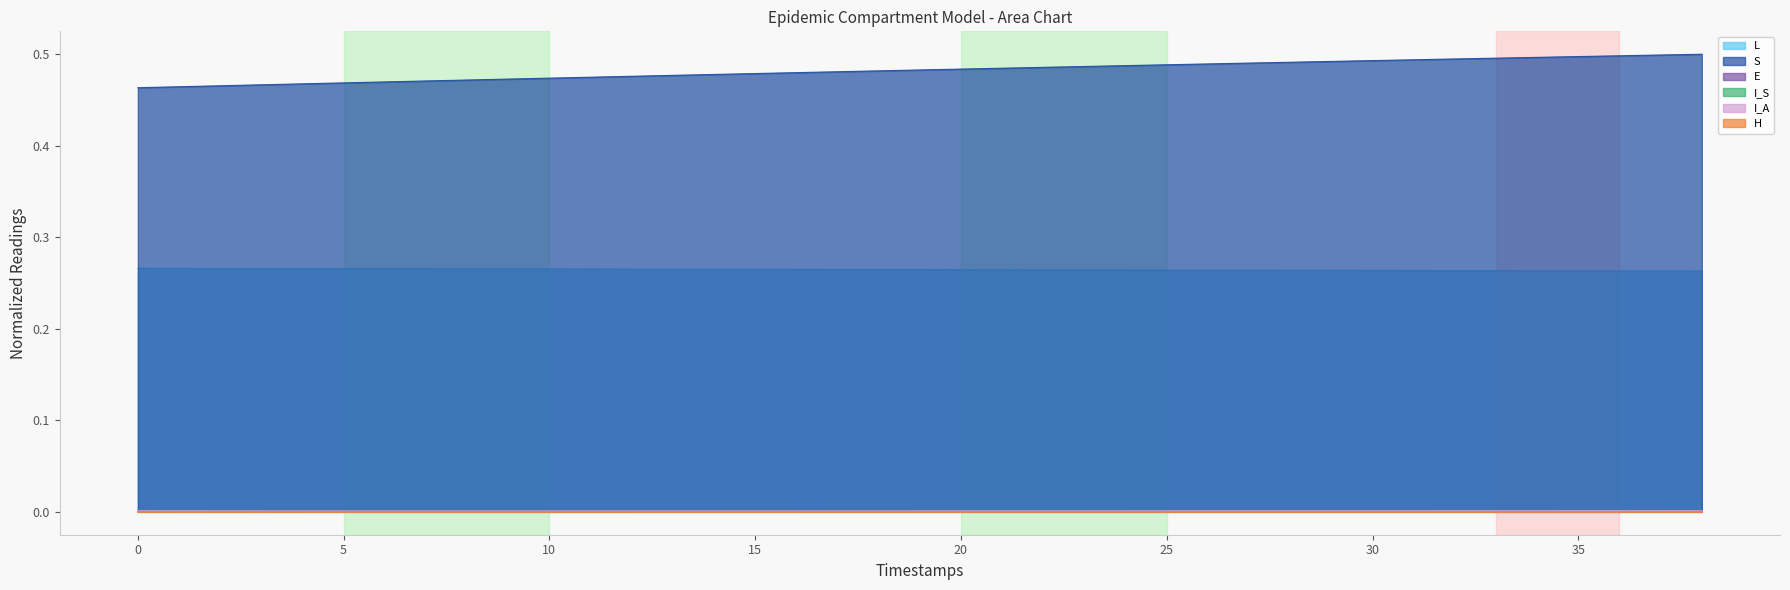

Which series has the largest total across all categories?

S